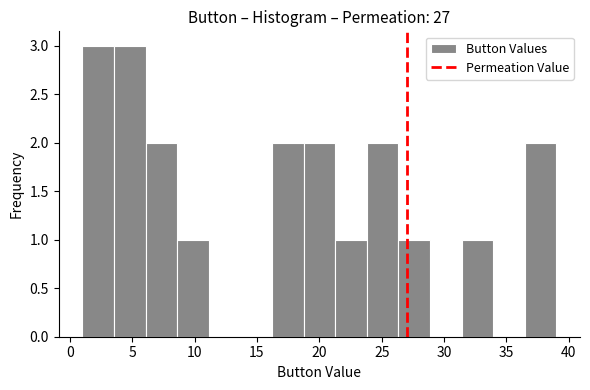

Reading left to right, transcribe this chart: for each bar, give the range it covers on the x-axis and its height. Neither the bar edges nor the heights are printed on the chart, so give them approximately, as read against the axes.

1.0 to 3.5: 3
3.5 to 6.0: 3
6.0 to 8.5: 2
8.5 to 11.0: 1
11.0 to 13.5: 0
13.5 to 16.0: 0
16.0 to 18.5: 2
18.5 to 21.5: 2
21.5 to 24.0: 1
24.0 to 26.5: 2
26.5 to 29.0: 1
29.0 to 31.5: 0
31.5 to 34.0: 1
34.0 to 36.5: 0
36.5 to 39.0: 2